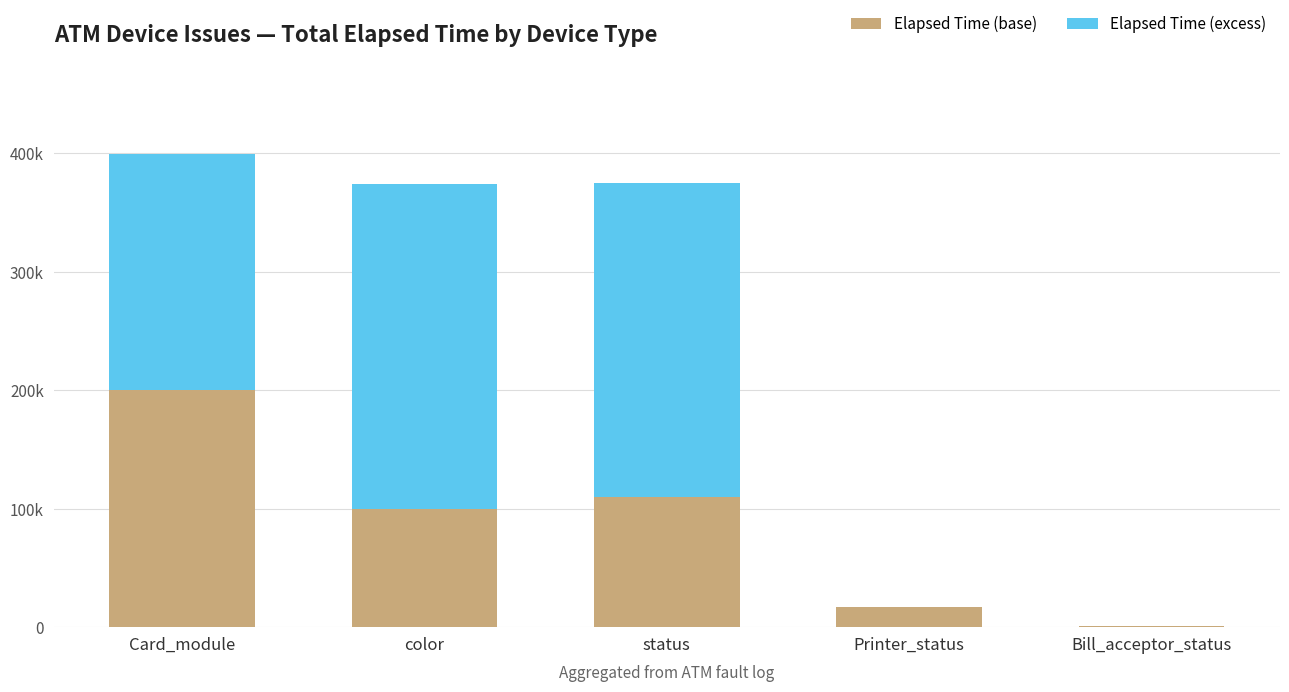

At which label does Elapsed Time (excess) first exceed 199411?

color